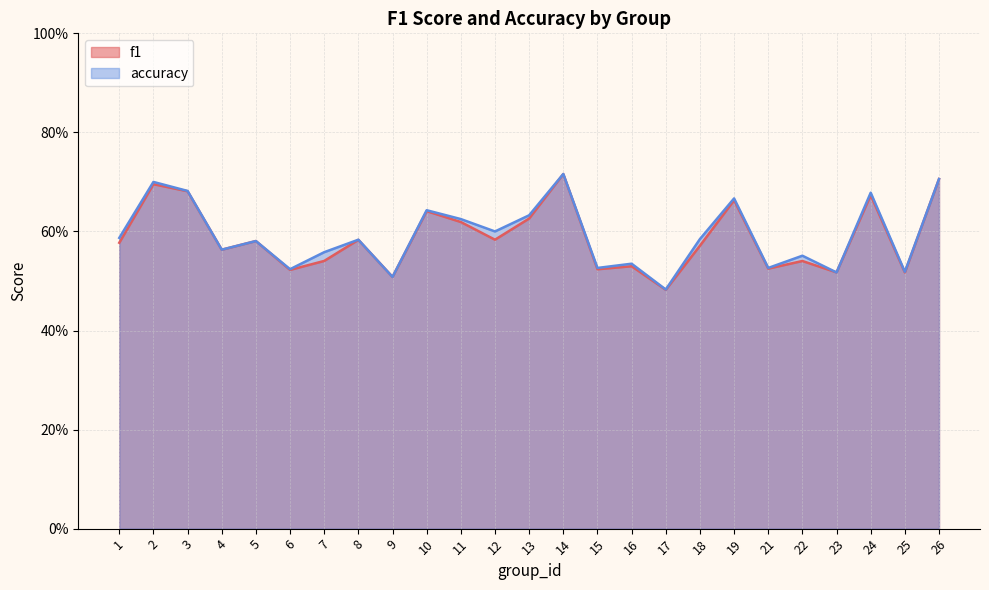

Reading left to right, list all the values displayed in this chart.

f1: 0.6	0.7	0.7	0.6	0.6	0.5	0.5	0.6	0.5	0.6	0.6	0.6	0.6	0.7	0.5	0.5	0.5	0.6	0.7	0.5	0.5	0.5	0.7	0.5	0.7
accuracy: 0.6	0.7	0.7	0.6	0.6	0.5	0.6	0.6	0.5	0.6	0.6	0.6	0.6	0.7	0.5	0.5	0.5	0.6	0.7	0.5	0.6	0.5	0.7	0.5	0.7